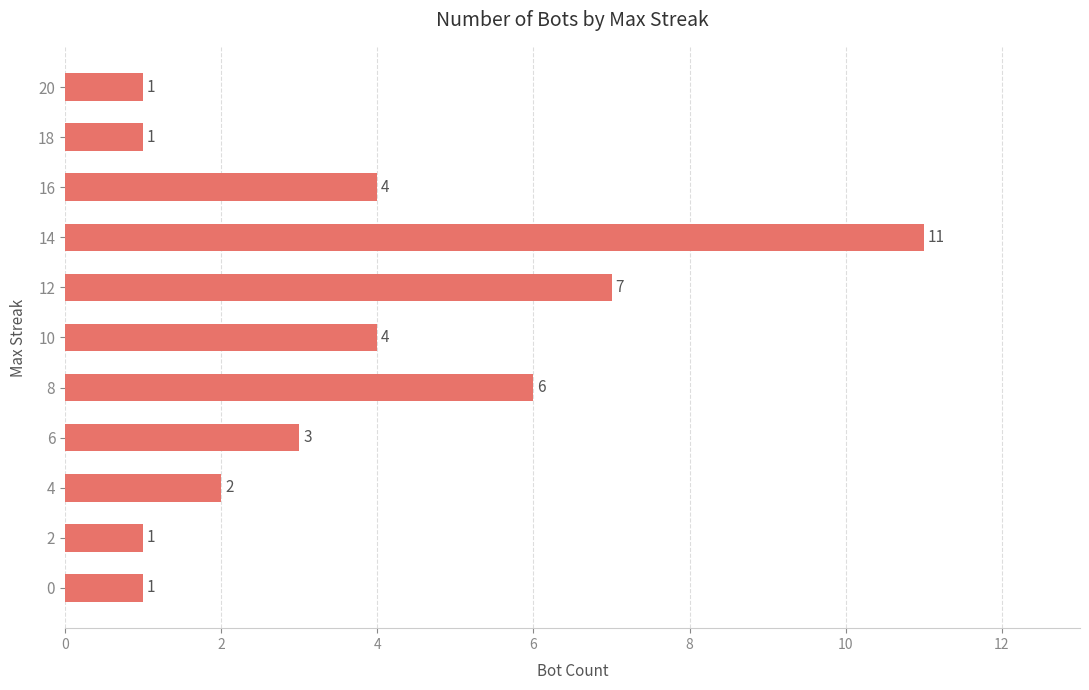

Reading top to bottom, extract all data points from this chart.

1	1	4	11	7	4	6	3	2	1	1